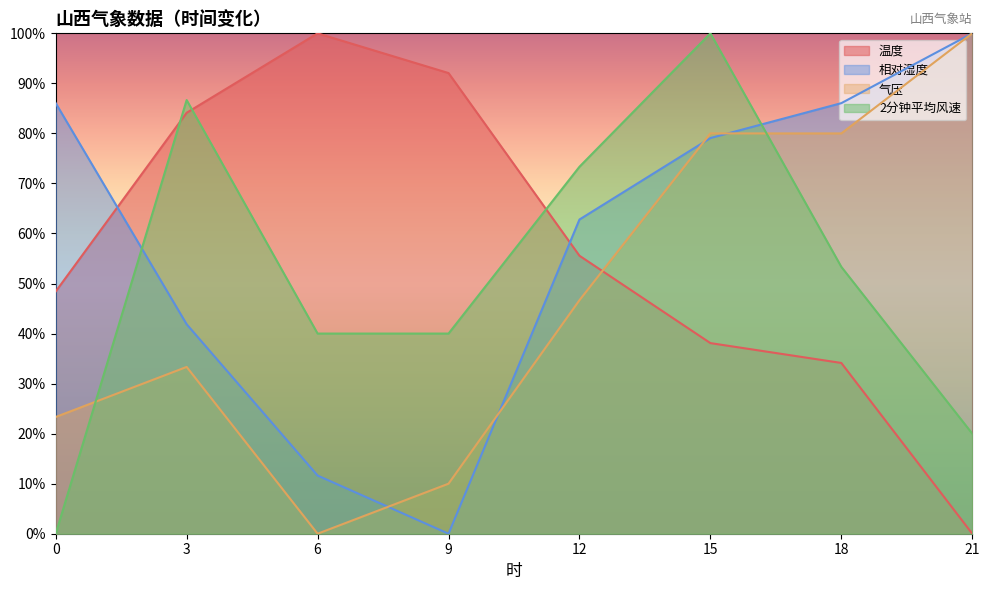

How many times do 气压 and 相对湿度 cross each other?

4